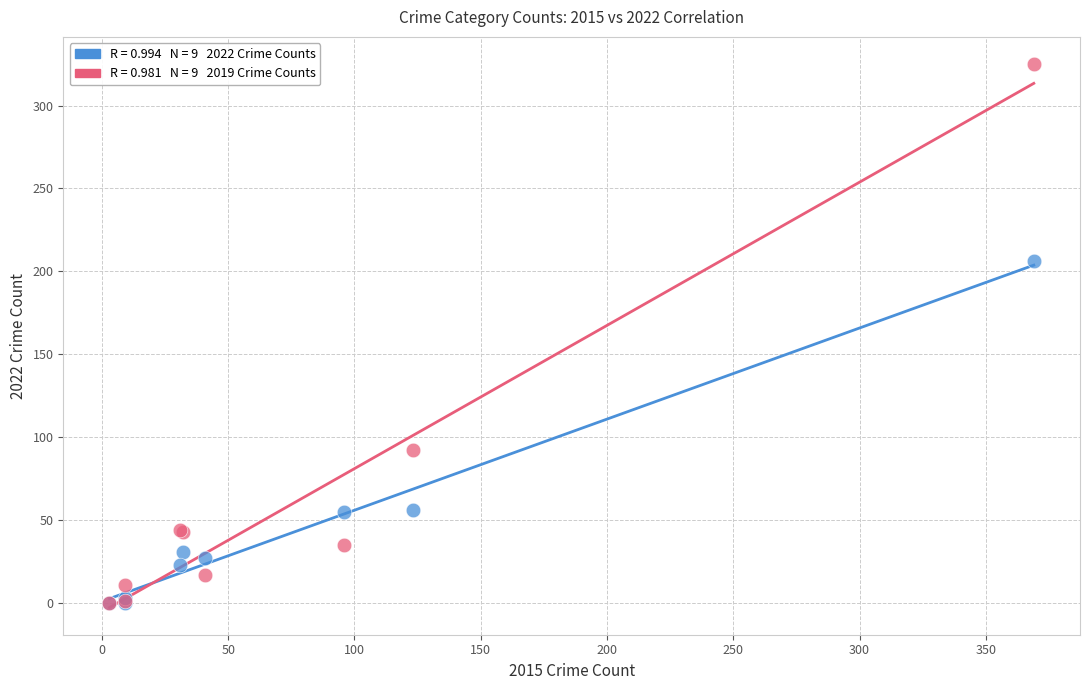

Across all series, what Y value is closest to 162?

206